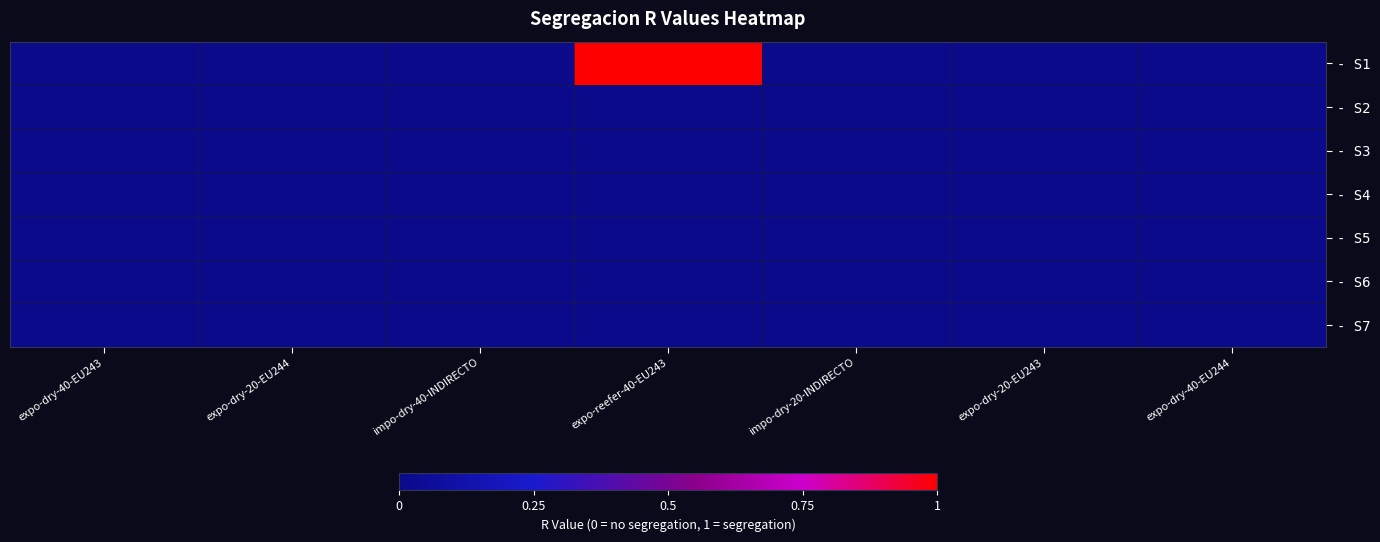

Reading left to right, list all the values displayed in this chart.

- S1: expo-dry-40-EU243=0	expo-dry-20-EU244=0	impo-dry-40-INDIRECTO=0	expo-reefer-40-EU243=1	impo-dry-20-INDIRECTO=0	expo-dry-20-EU243=0	expo-dry-40-EU244=0
- S2: expo-dry-40-EU243=0	expo-dry-20-EU244=0	impo-dry-40-INDIRECTO=0	expo-reefer-40-EU243=0	impo-dry-20-INDIRECTO=0	expo-dry-20-EU243=0	expo-dry-40-EU244=0
- S3: expo-dry-40-EU243=0	expo-dry-20-EU244=0	impo-dry-40-INDIRECTO=0	expo-reefer-40-EU243=0	impo-dry-20-INDIRECTO=0	expo-dry-20-EU243=0	expo-dry-40-EU244=0
- S4: expo-dry-40-EU243=0	expo-dry-20-EU244=0	impo-dry-40-INDIRECTO=0	expo-reefer-40-EU243=0	impo-dry-20-INDIRECTO=0	expo-dry-20-EU243=0	expo-dry-40-EU244=0
- S5: expo-dry-40-EU243=0	expo-dry-20-EU244=0	impo-dry-40-INDIRECTO=0	expo-reefer-40-EU243=0	impo-dry-20-INDIRECTO=0	expo-dry-20-EU243=0	expo-dry-40-EU244=0
- S6: expo-dry-40-EU243=0	expo-dry-20-EU244=0	impo-dry-40-INDIRECTO=0	expo-reefer-40-EU243=0	impo-dry-20-INDIRECTO=0	expo-dry-20-EU243=0	expo-dry-40-EU244=0
- S7: expo-dry-40-EU243=0	expo-dry-20-EU244=0	impo-dry-40-INDIRECTO=0	expo-reefer-40-EU243=0	impo-dry-20-INDIRECTO=0	expo-dry-20-EU243=0	expo-dry-40-EU244=0